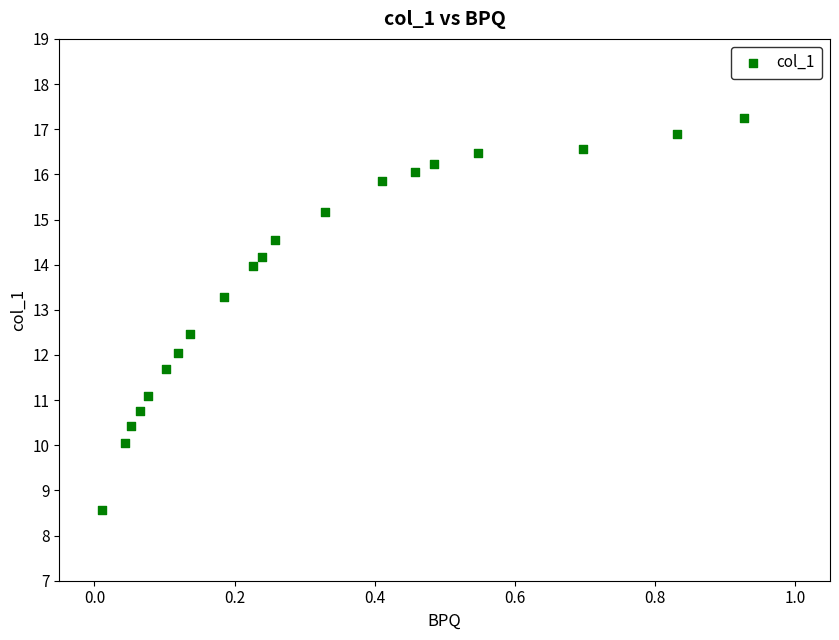

What is the range of X values (max minus min)?

0.9